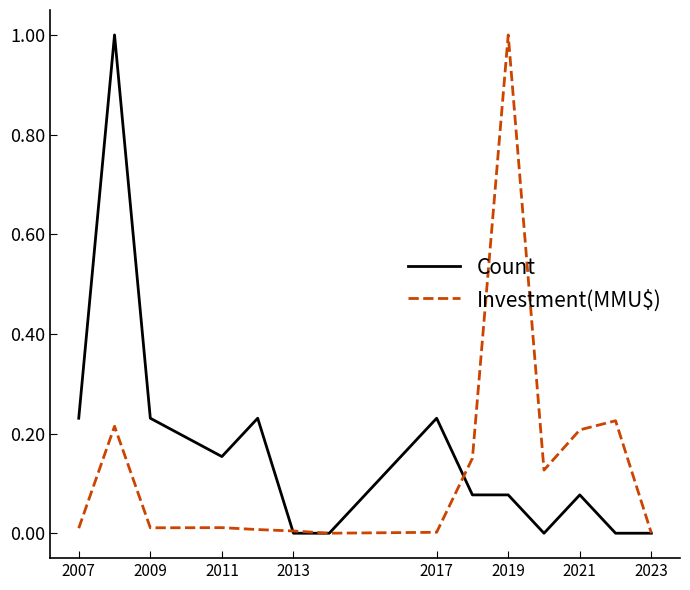

How many lines are shown in the chart?

2